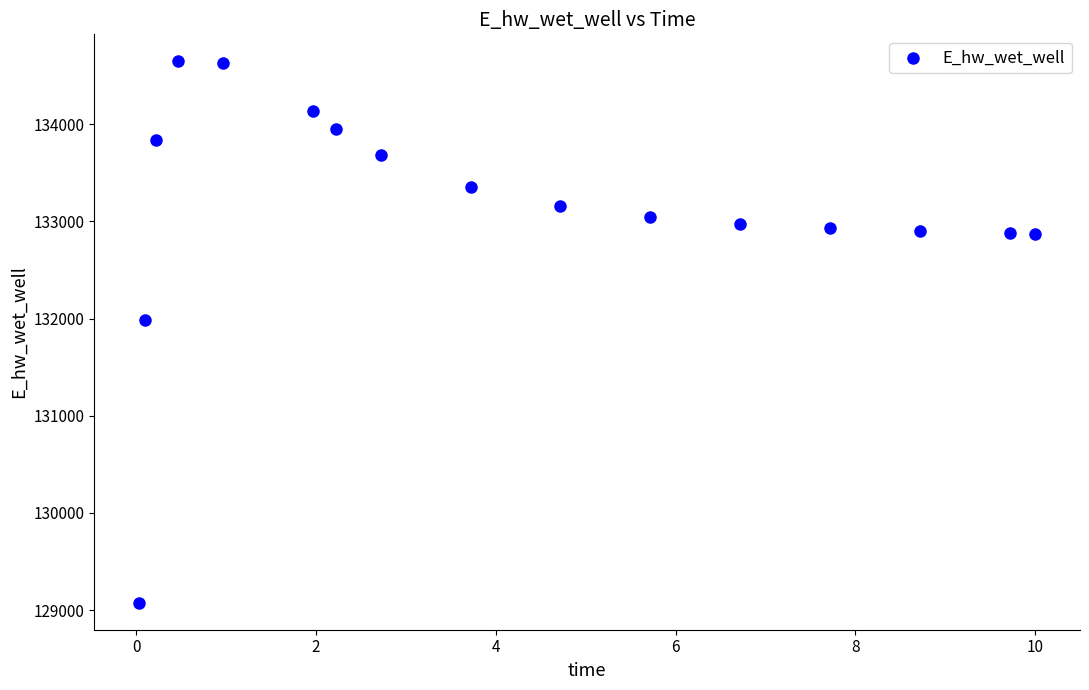

What is the range of Y values (max minus min)?

5569.1